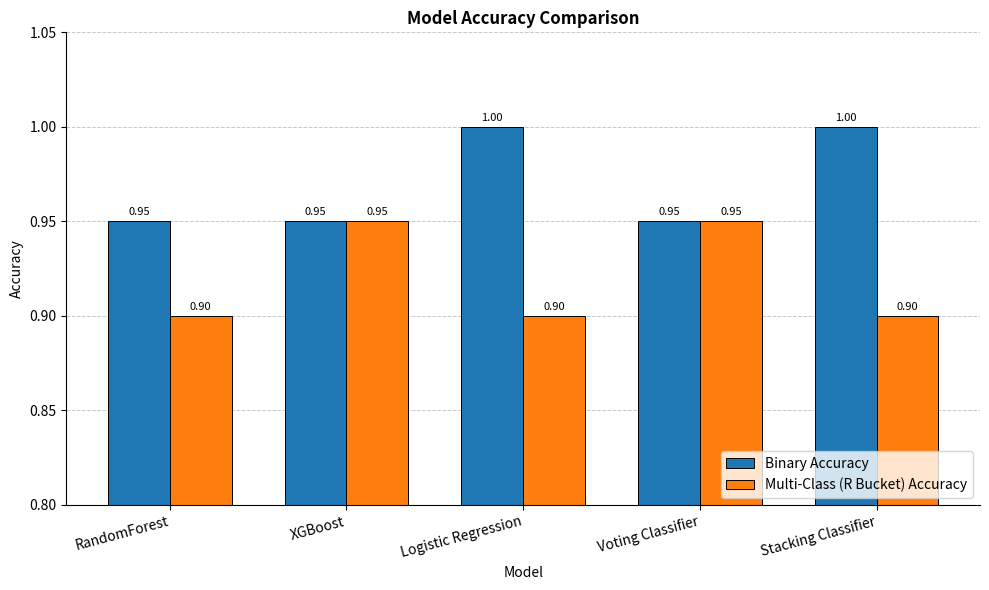

What is the label of the 2nd bar from the right?

Voting Classifier